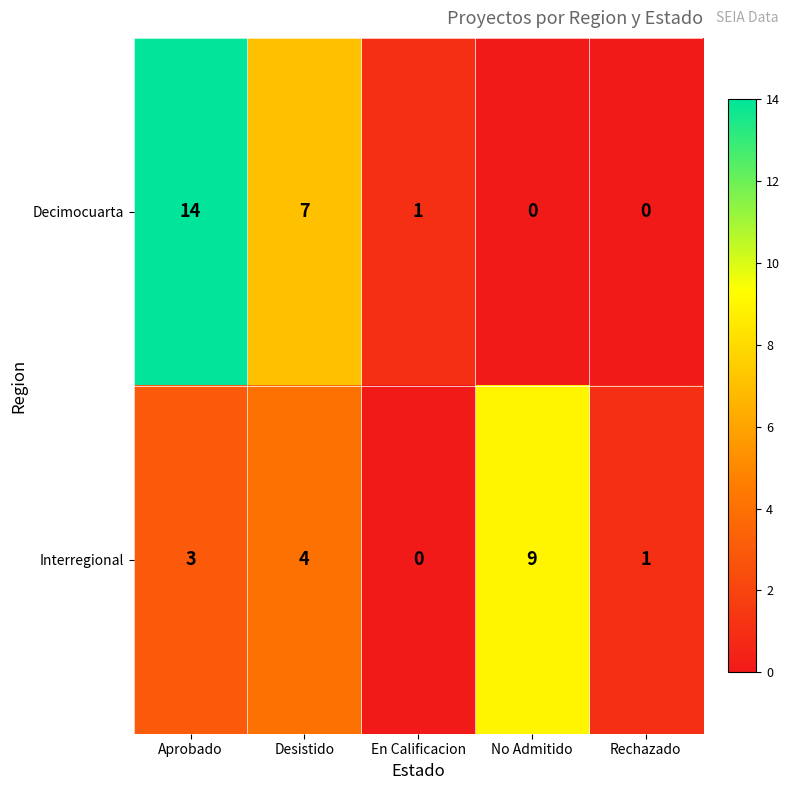

At No Admitido, list the series in order from largest to smallest.

Interregional, Decimocuarta